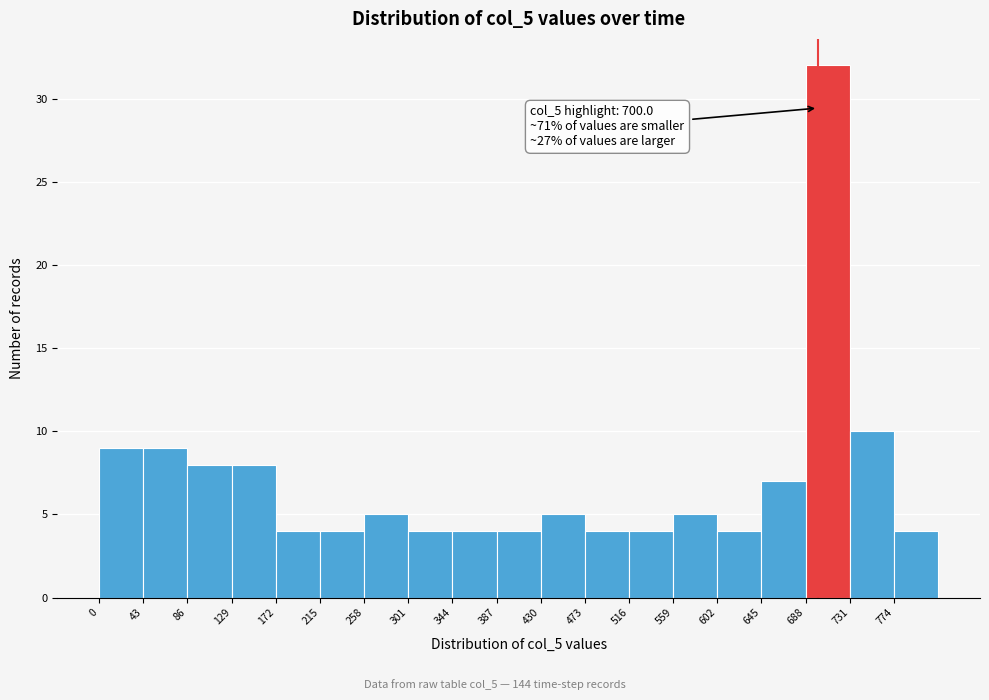

Which range on the x-axis has the tallest bar?

688 to 731